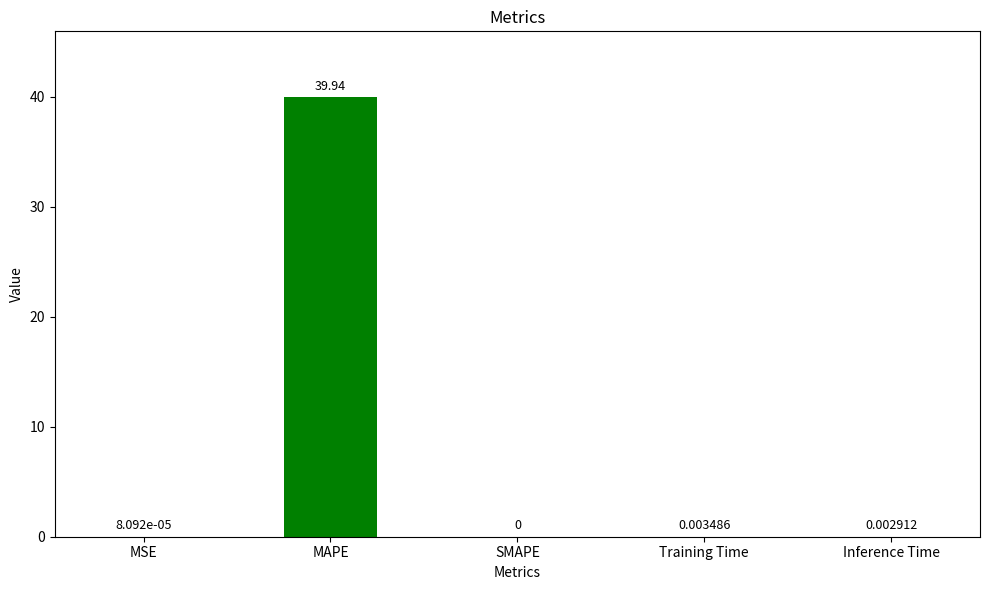

Which has a higher value, Training Time or MSE?

Training Time